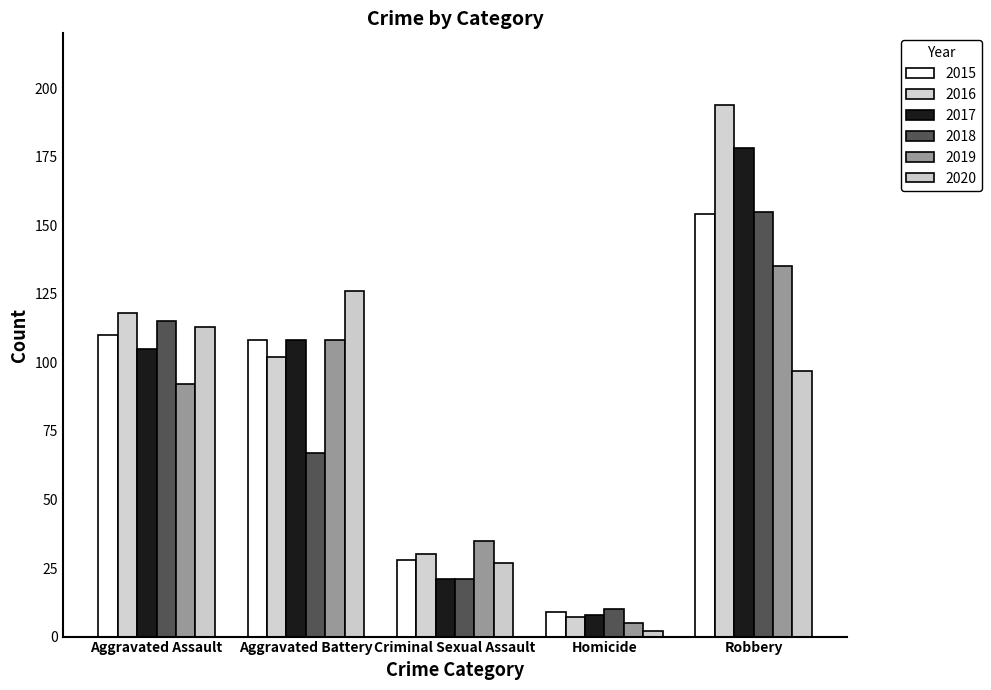

What is the label of the 3rd bar from the right?

Criminal Sexual Assault